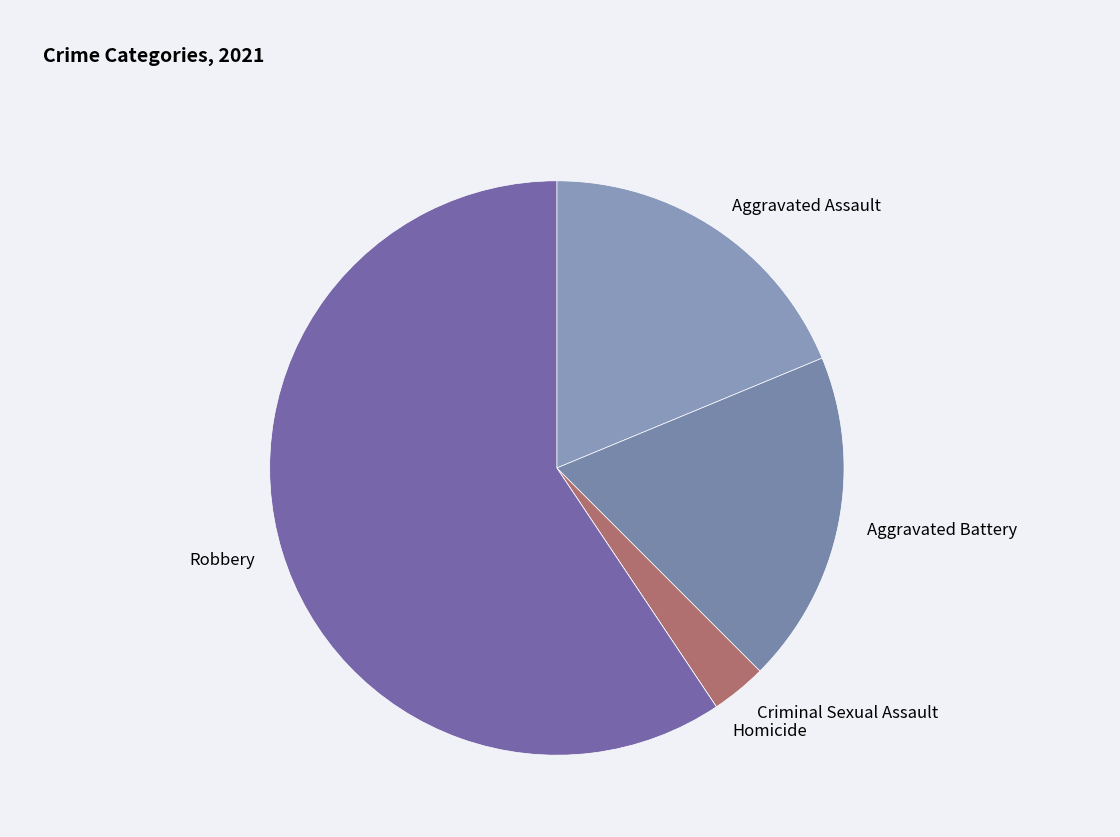

Is there any slice that represents more than half of the pie?

Yes